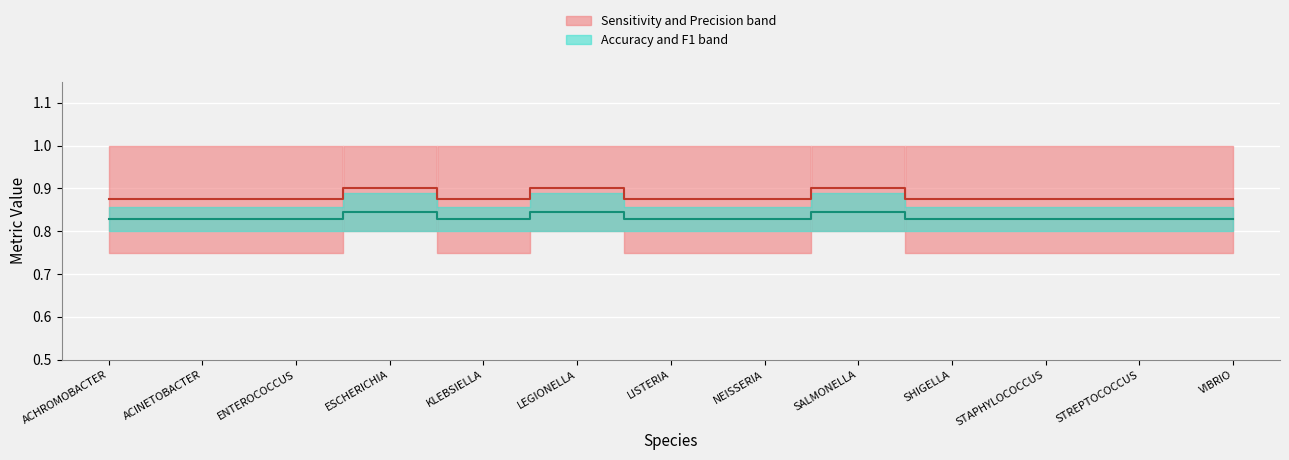

At how many categories does at least one series exceed 0?

13